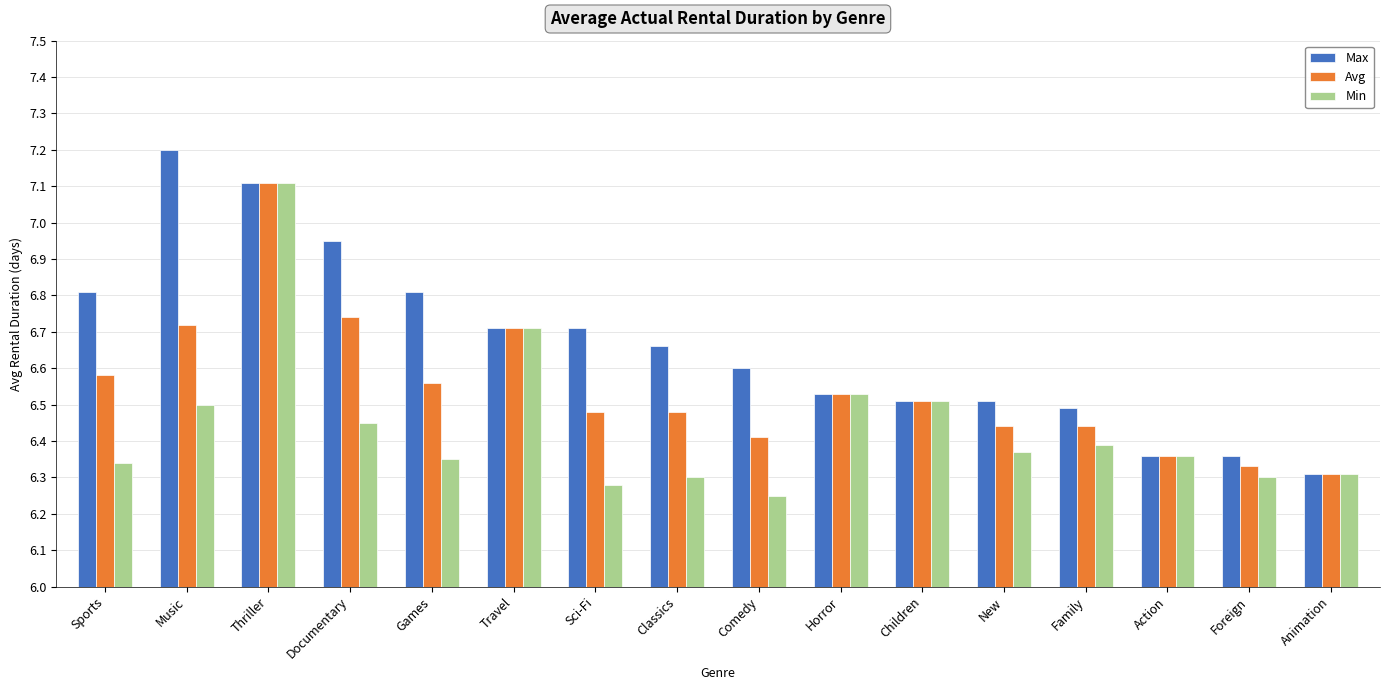

List the series in order of their overall mean, lowest first.

Min, Avg, Max